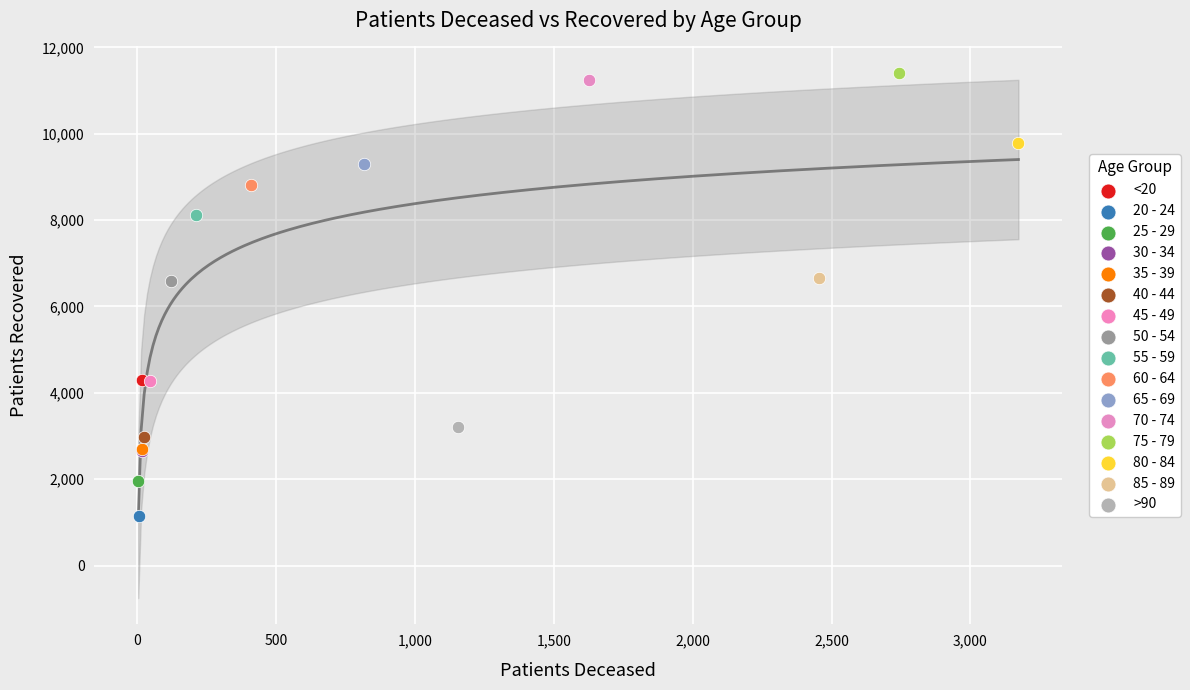

What are all the series names shown in the legend?

<20, 20 - 24, 25 - 29, 30 - 34, 35 - 39, 40 - 44, 45 - 49, 50 - 54, 55 - 59, 60 - 64, 65 - 69, 70 - 74, 75 - 79, 80 - 84, 85 - 89, >90